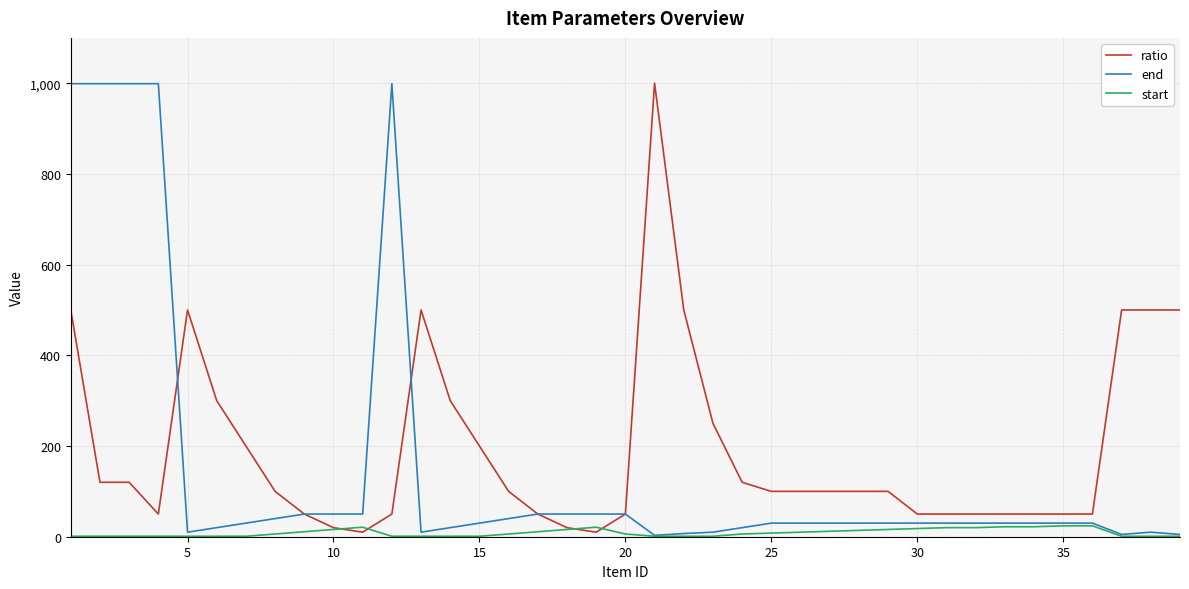

What is the maximum value shown in the chart?

1000